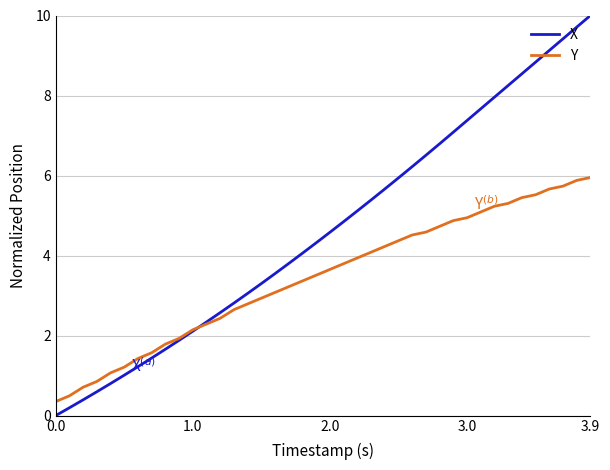

What is the highest value of the X series?

10.0